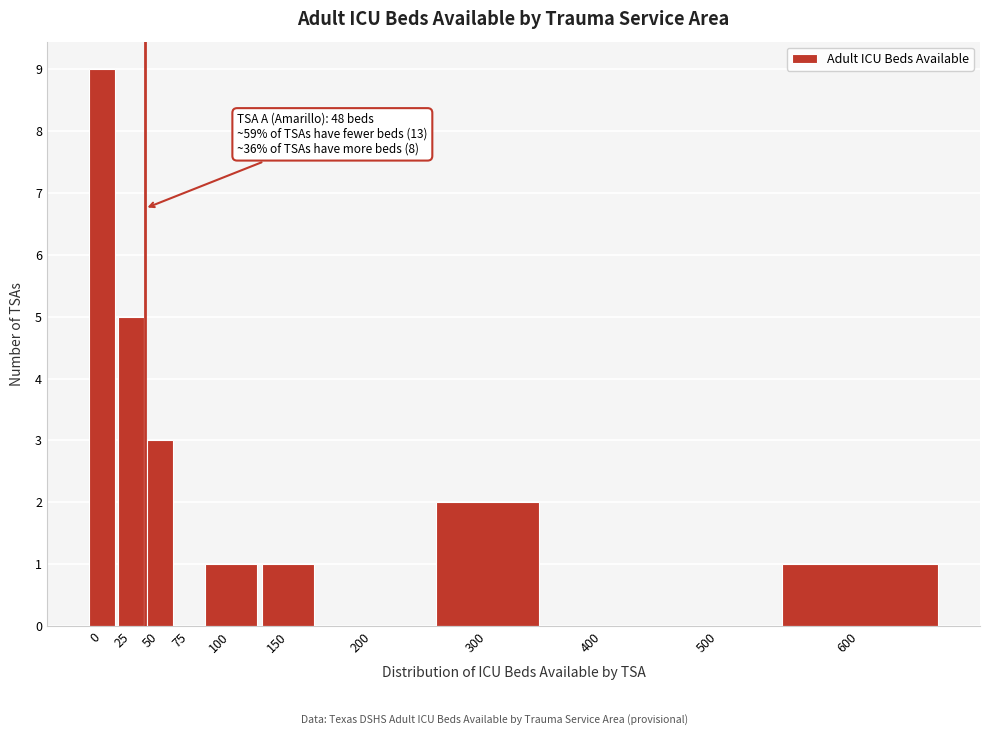

Reading left to right, transcribe all the data shown in this chart.

0=9	25=5	50=3	75=0	100=1	150=1	200=0	300=2	400=0	500=0	600=1